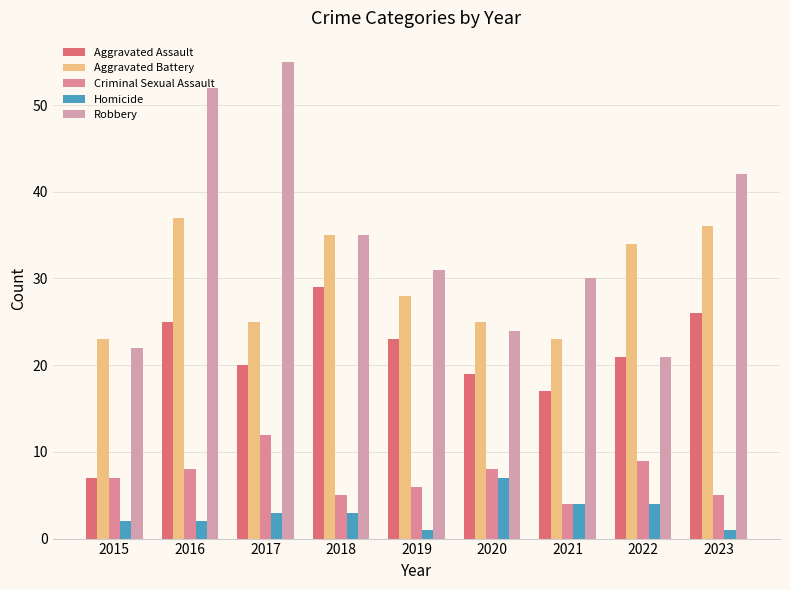

Reading left to right, transcribe all the data shown in this chart.

Aggravated Assault: 7	25	20	29	23	19	17	21	26
Aggravated Battery: 23	37	25	35	28	25	23	34	36
Criminal Sexual Assault: 7	8	12	5	6	8	4	9	5
Homicide: 2	2	3	3	1	7	4	4	1
Robbery: 22	52	55	35	31	24	30	21	42